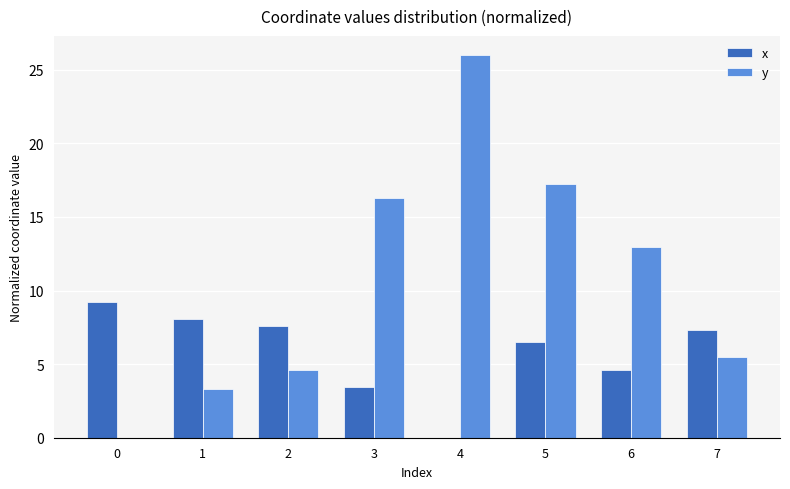

What is the maximum value shown in the chart?

26.0